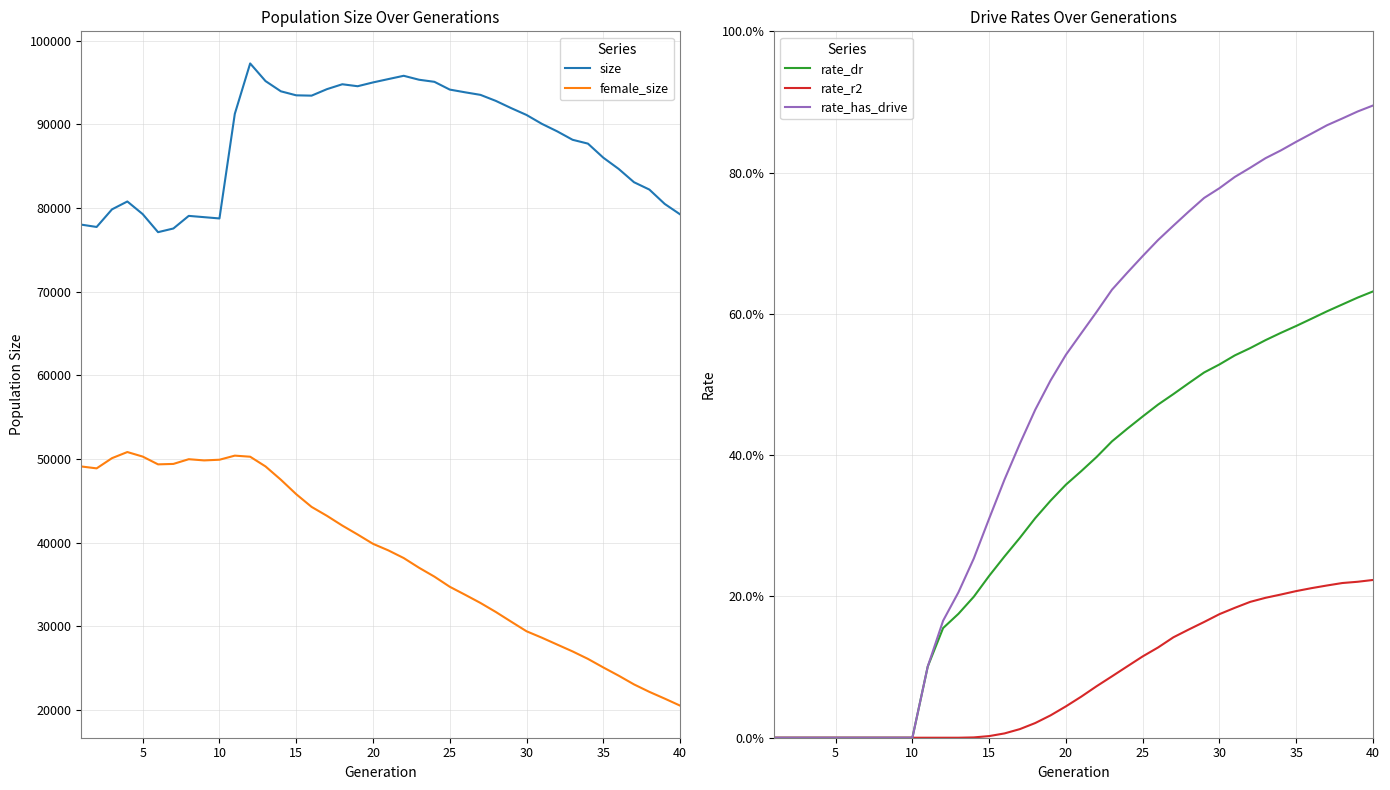

True or false: rate_r2 has a value of 0.1 at 19.

False